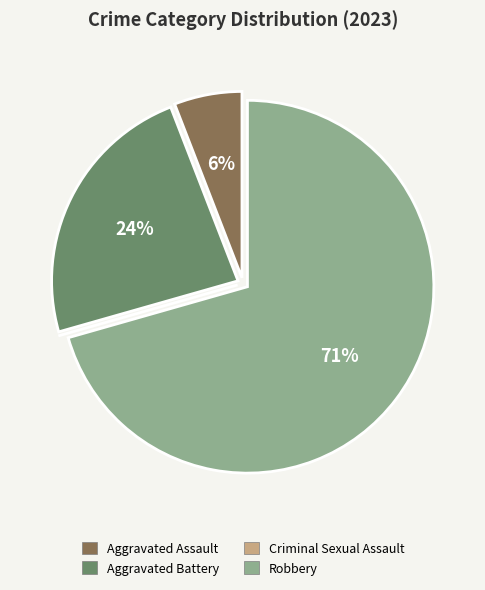

To the nearest percent, what percentage of the pie is Aggravated Assault?

6%